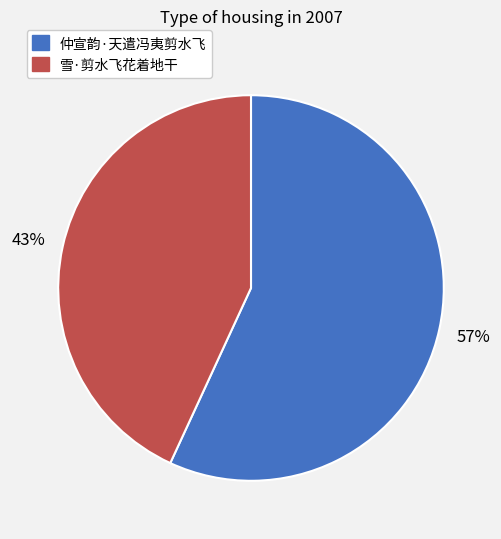

To the nearest percent, what is the combined percentage of 雪·剪水飞花着地干 and 仲宣韵·天遣冯夷剪水飞?

100%